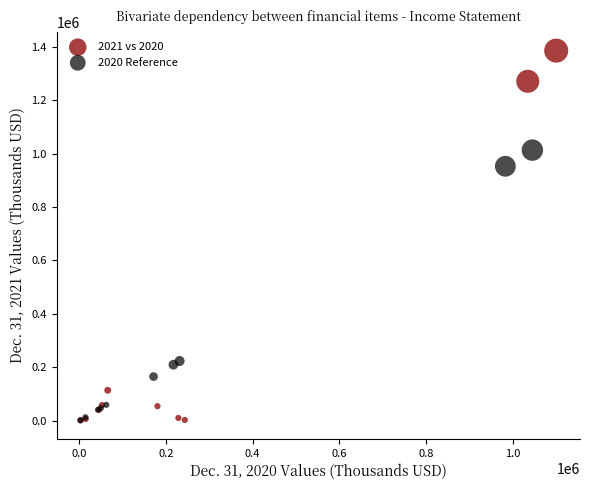

Which series reaches the maximum Y coordinate?

2021 vs 2020